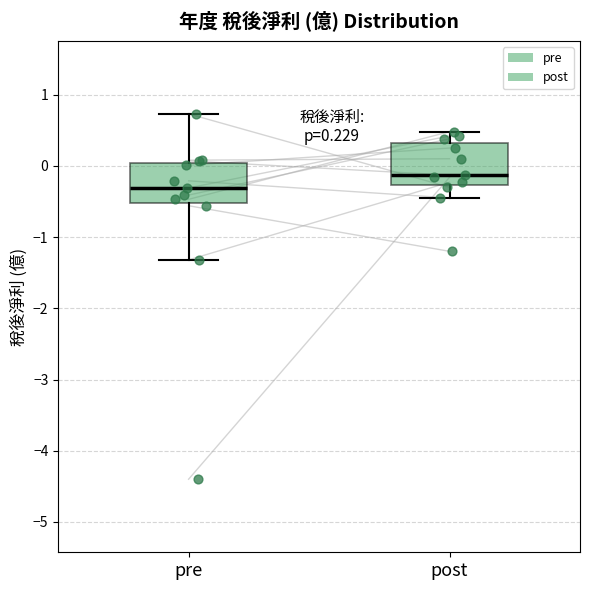

Which box's median line is the highest?

post